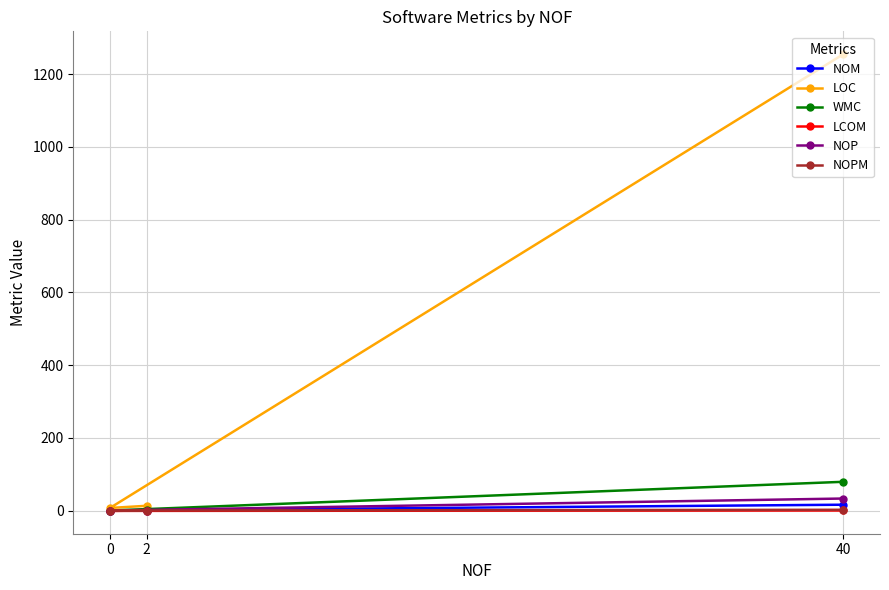

How many data points in NOPM are above 0?

1